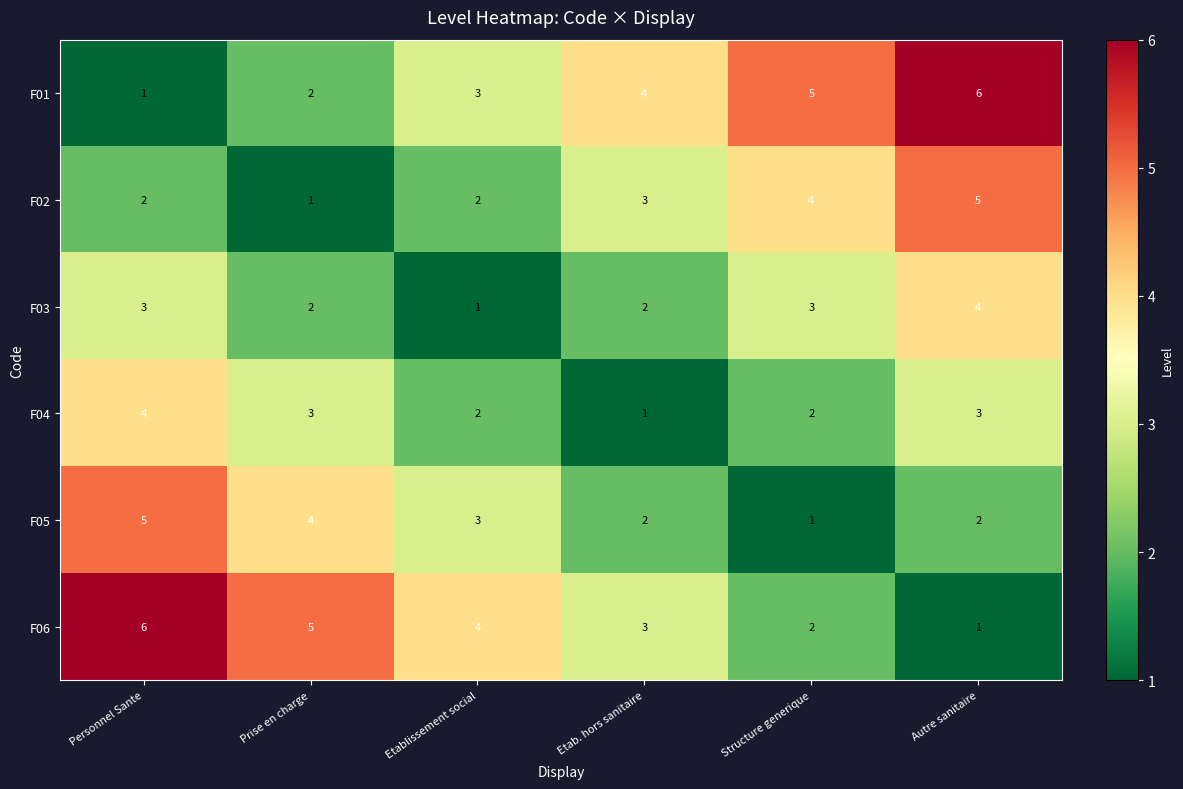

What is the spread (max minus min) of values at Structure generique?

4